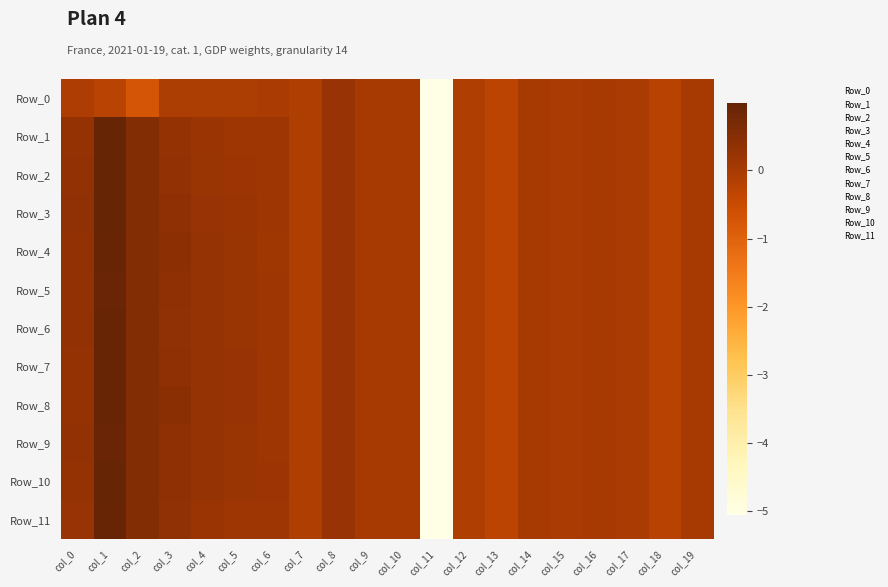

Rank the series at col_14 from highest to lowest value.

Row_0, Row_1, Row_2, Row_3, Row_4, Row_5, Row_6, Row_7, Row_8, Row_9, Row_10, Row_11